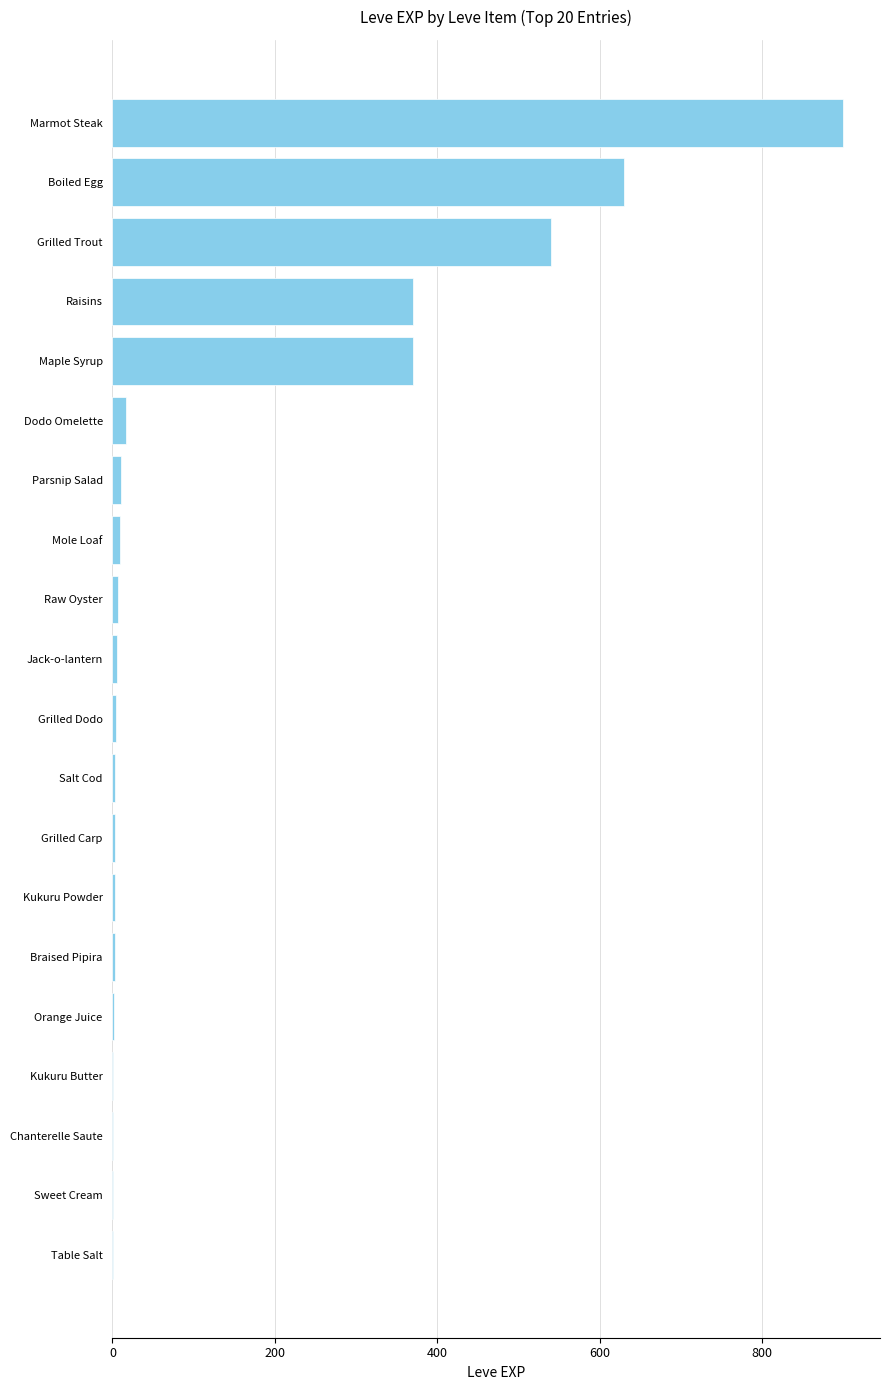

The value at Boiled Egg is 630. True or false?

True